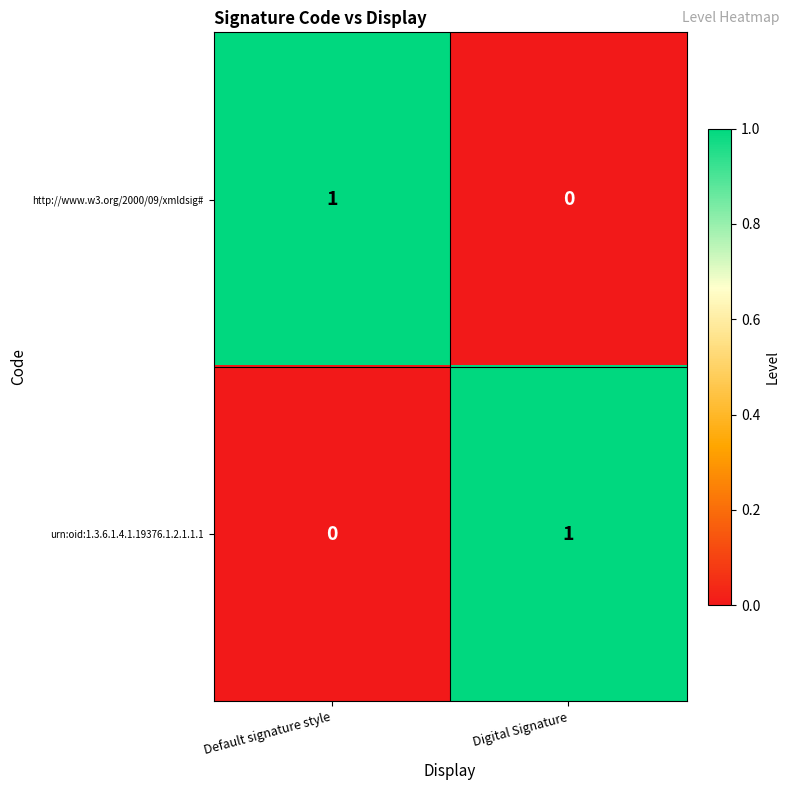

At which label does urn:oid:1.3.6.1.4.1.19376.1.2.1.1.1 reach its minimum?

Default signature style